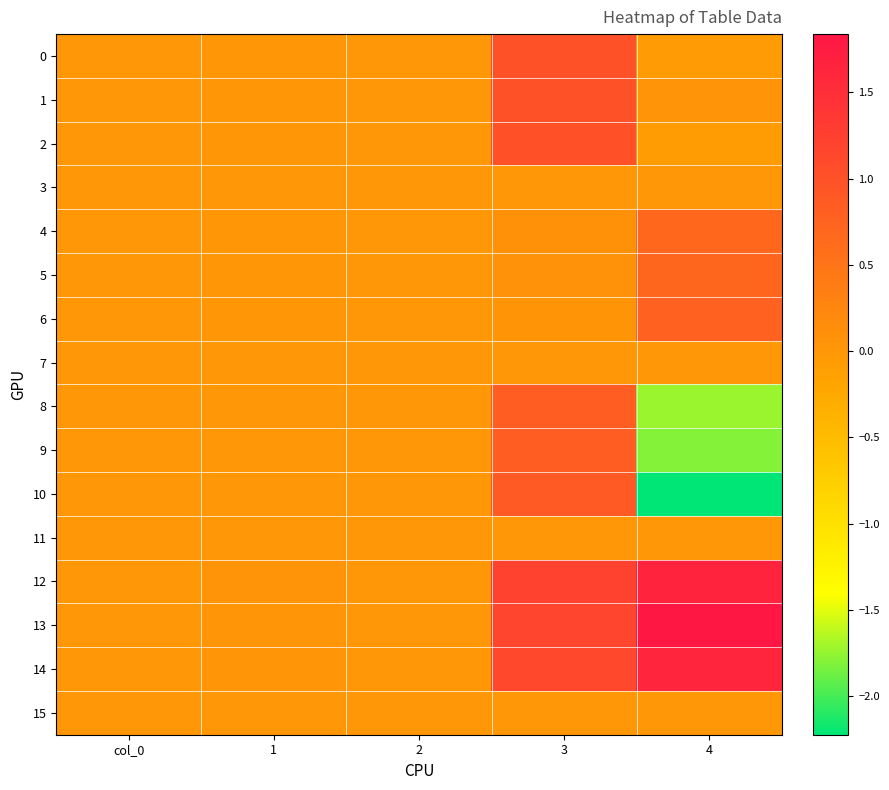

List the series in order of their peak value, lowest first.

3, 7, 11, 15, 4, 5, 6, 8, 9, 10, 1, 0, 2, 14, 12, 13